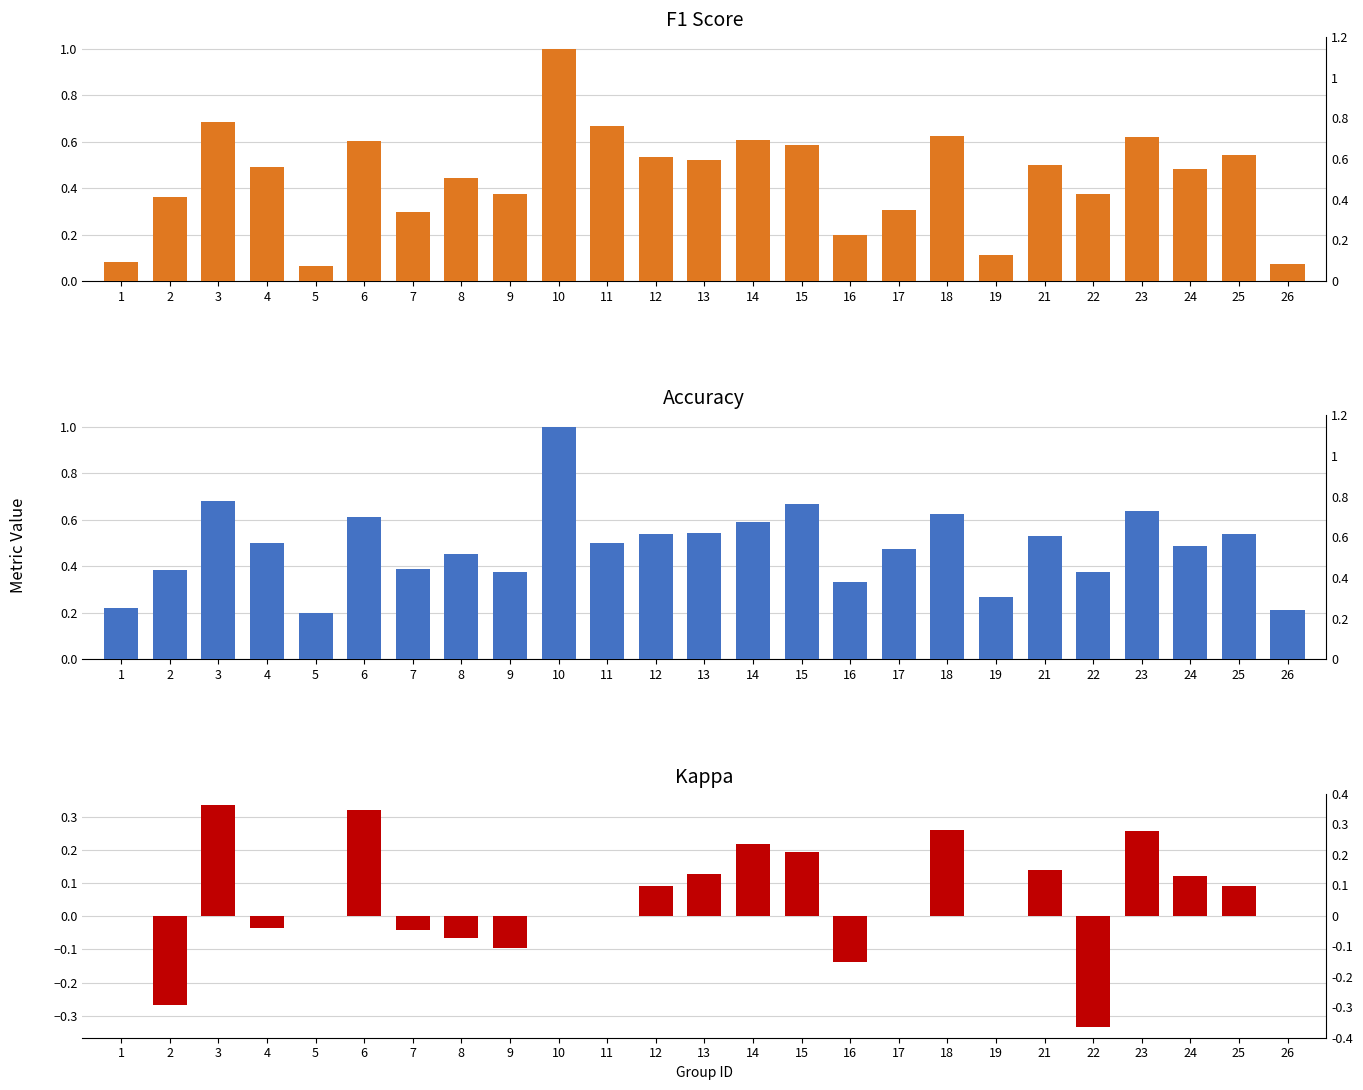

True or false: f1 has a value of 0.1 at 1.

False